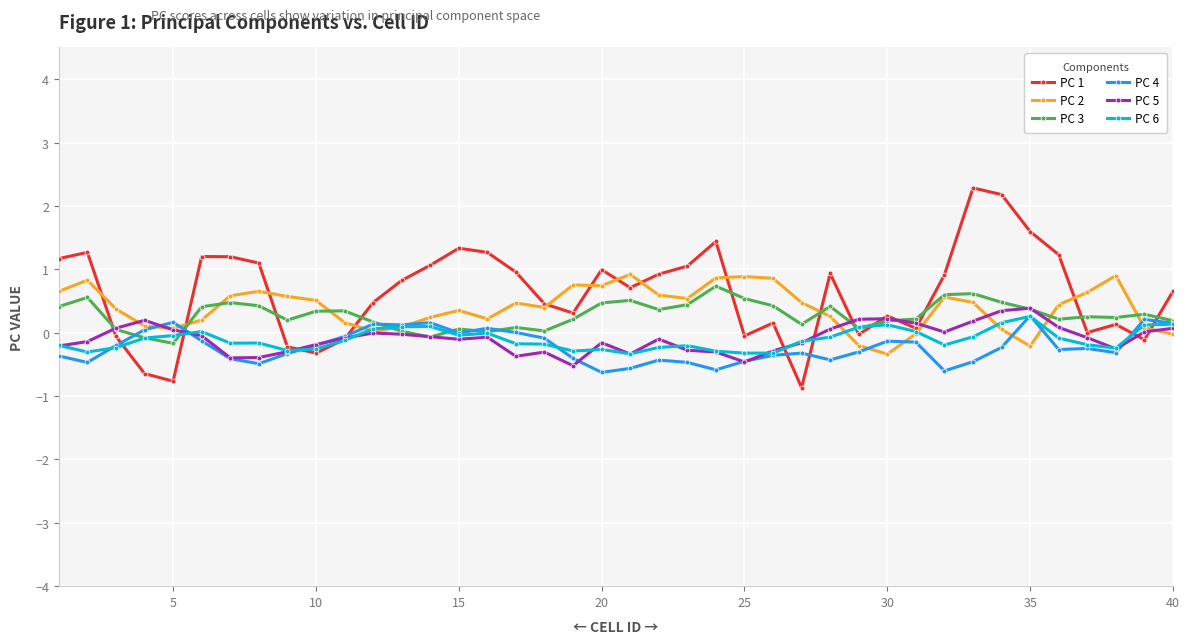

What is the lowest value of the PC 2 series?

-0.3